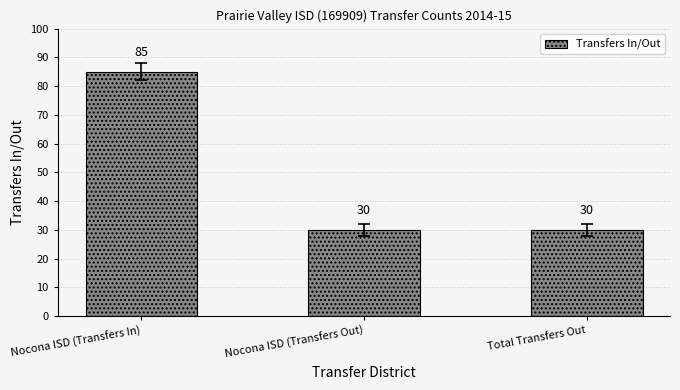

Read the value at Total Transfers Out.

30